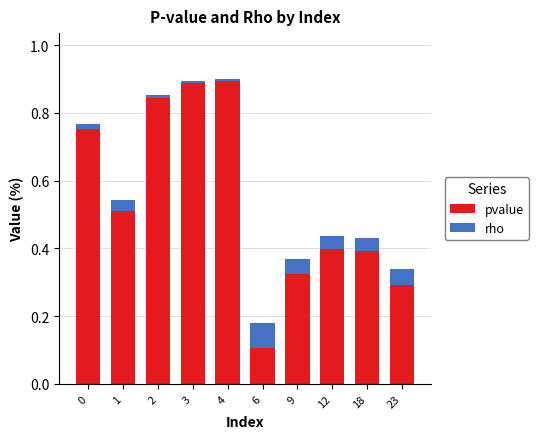

At which label is pvalue closest to 0?

6